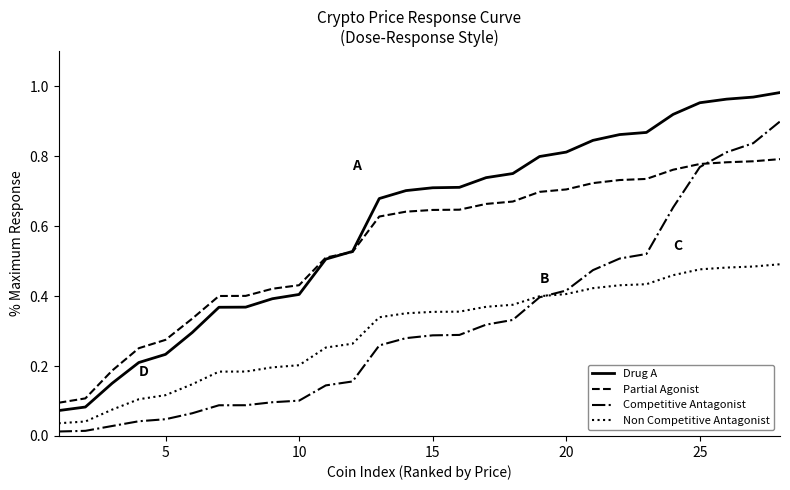

List the series in order of their peak value, lowest first.

Non Competitive Antagonist, Partial Agonist, Competitive Antagonist, Drug A